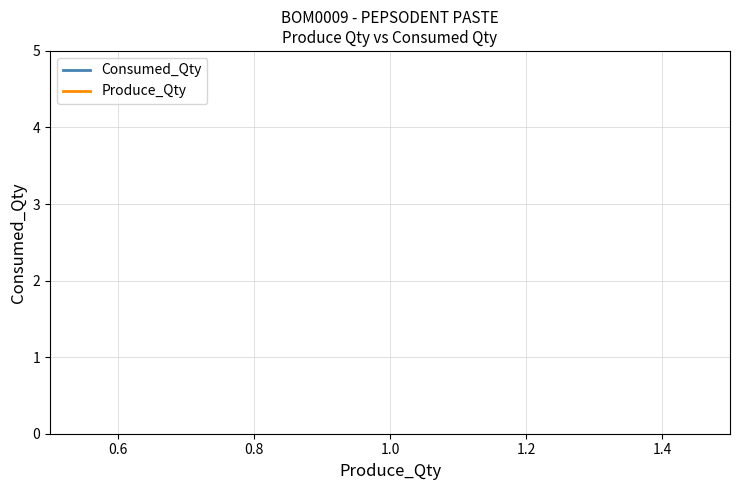

Does the chart display data point markers on the line(s)?

No